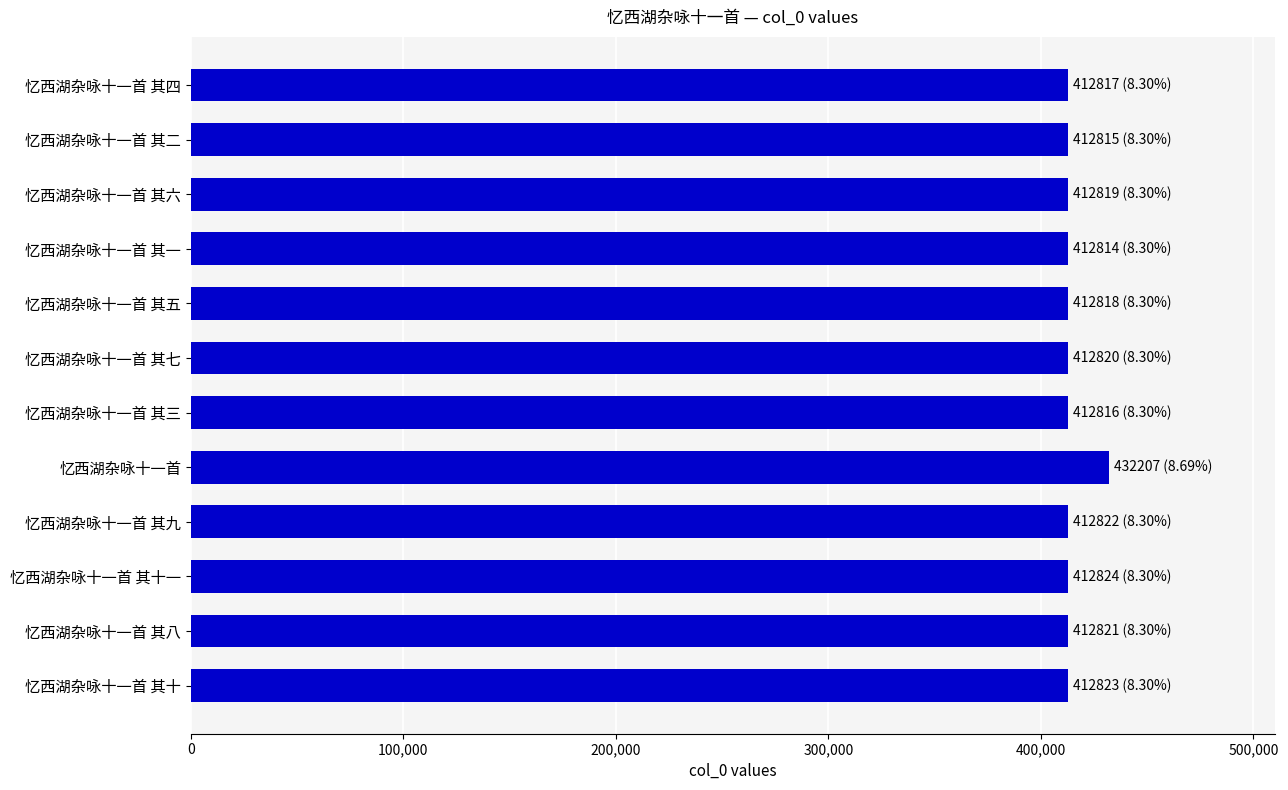

What is the value of the 2nd bar from the top?

412815